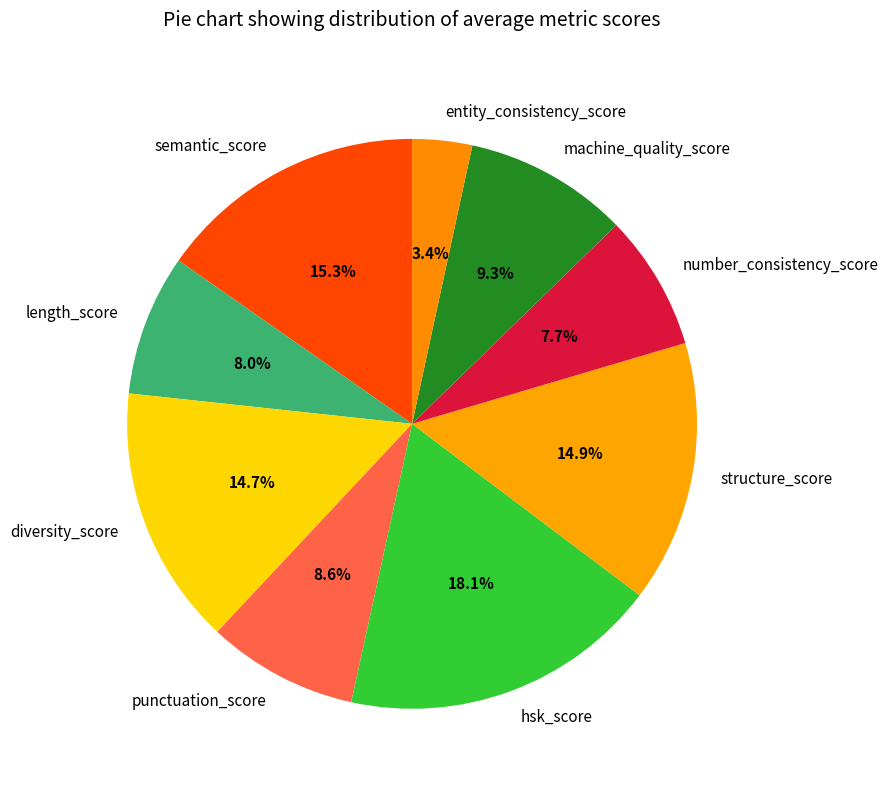

True or false: hsk_score accounts for 18% of the total.

True